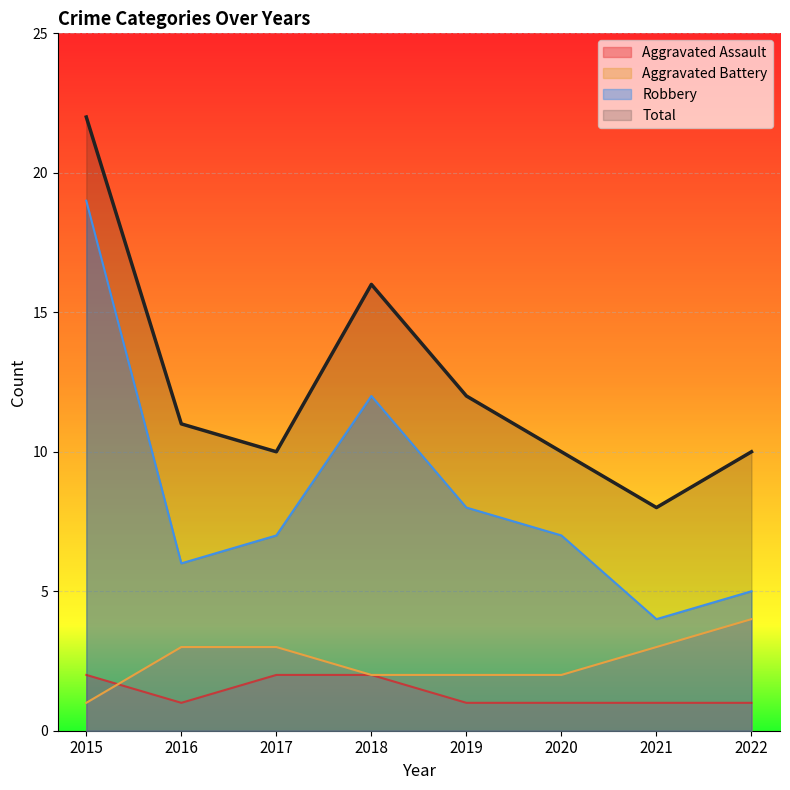

True or false: Robbery has a value of 17 at 2018.

False